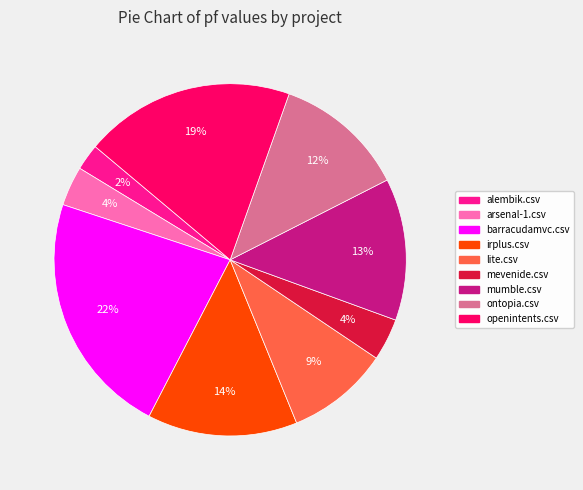

To the nearest percent, what is the difference between the largest and smallest slice percentages?

20%